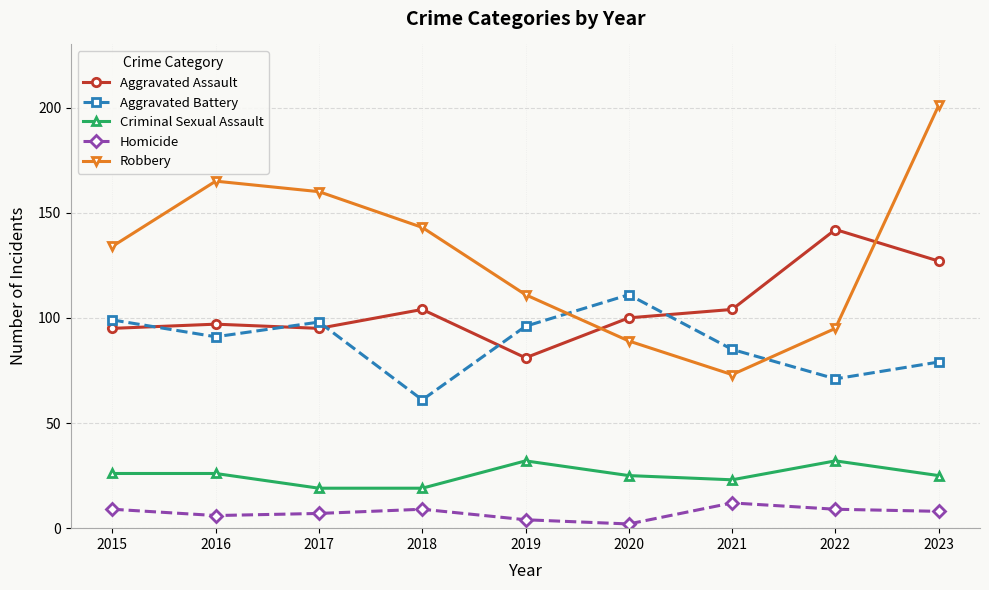

The value of Aggravated Assault at 2017 is 37. True or false?

False